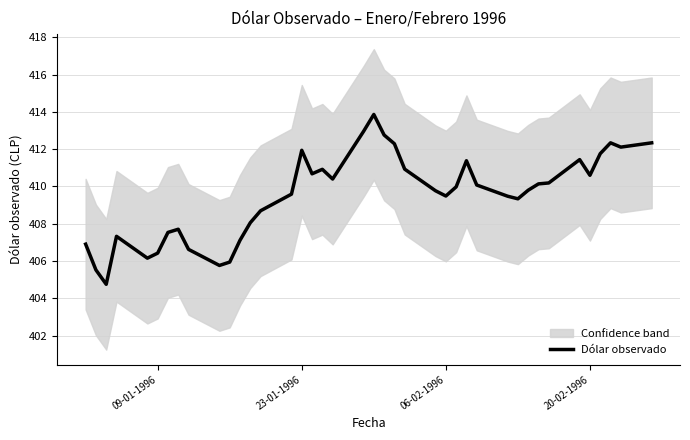

True or false: Dólar observado has a value of 406.4 at 09-01-1996.

True